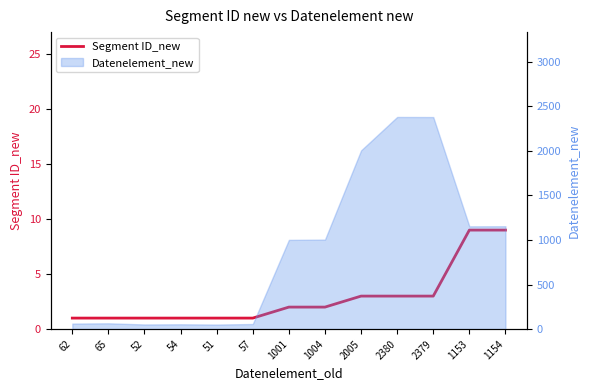

Rank the categories by value from highest to lowest.

1153, 1154, 2005, 2380, 2379, 1001, 1004, 62, 65, 52, 54, 51, 57